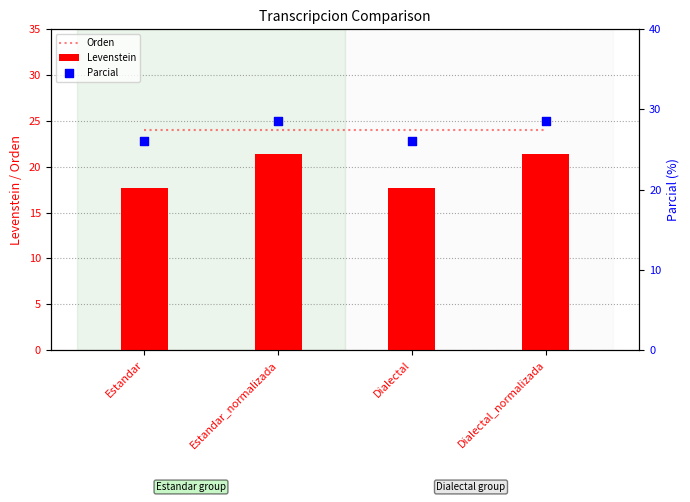

At how many categories does at least one series exceed 21?

4